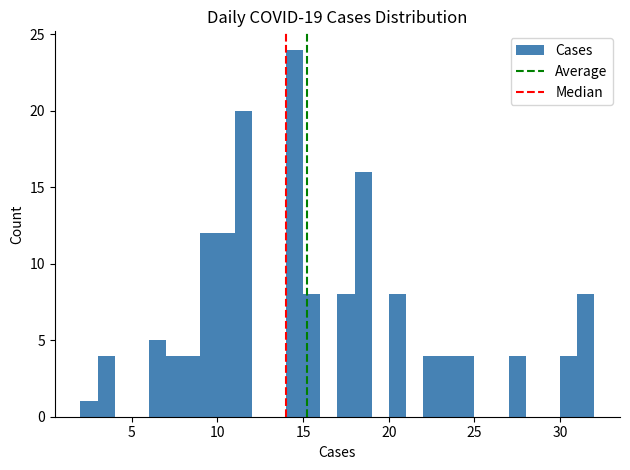

Read against the x-axis, roughly where is the centre of the tallest bar?

14.5